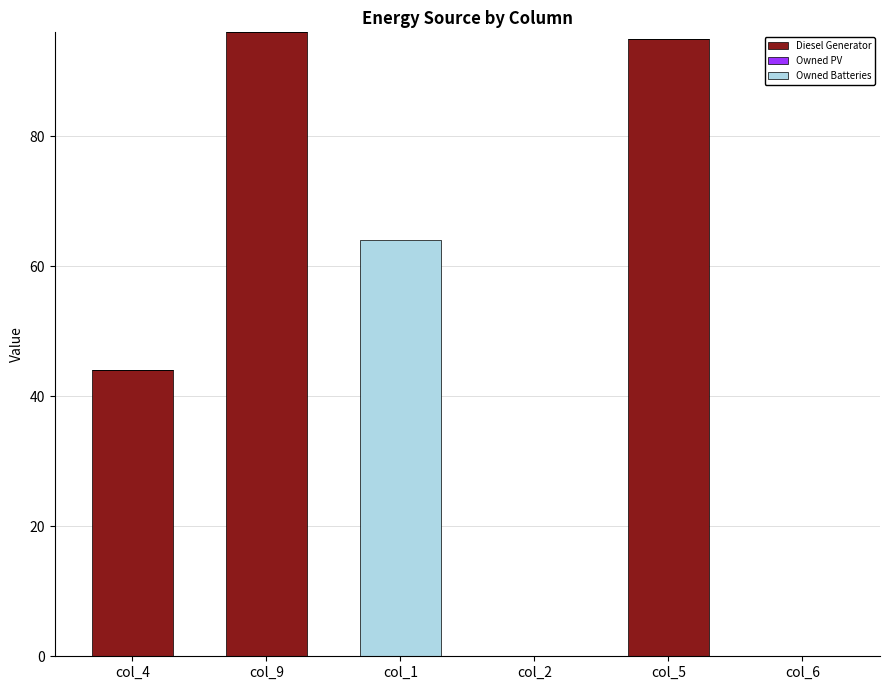

True or false: Diesel Generator has a value of 66.6 at col_4.

False